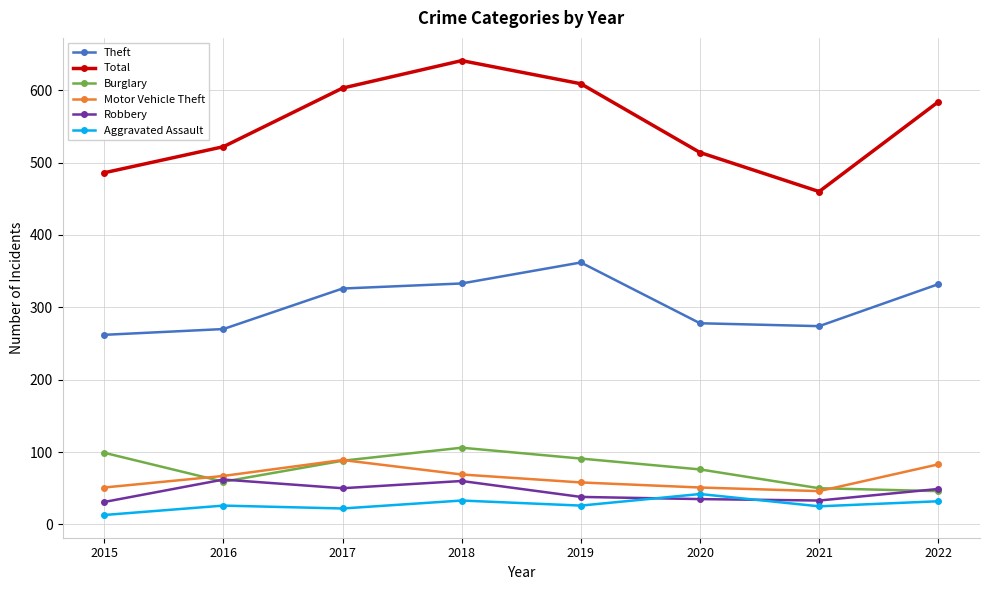

What is the spread (max minus min) of values at 2016?

496